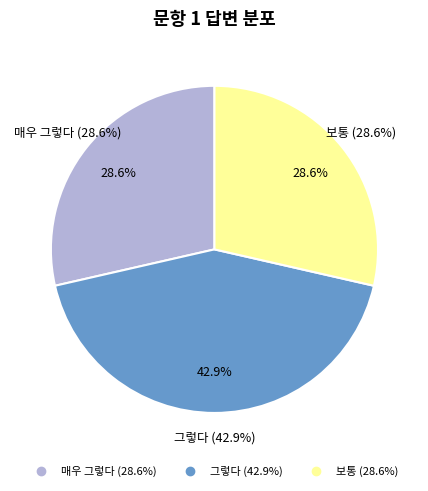

To the nearest percent, what percentage of the pie is 보통?

29%